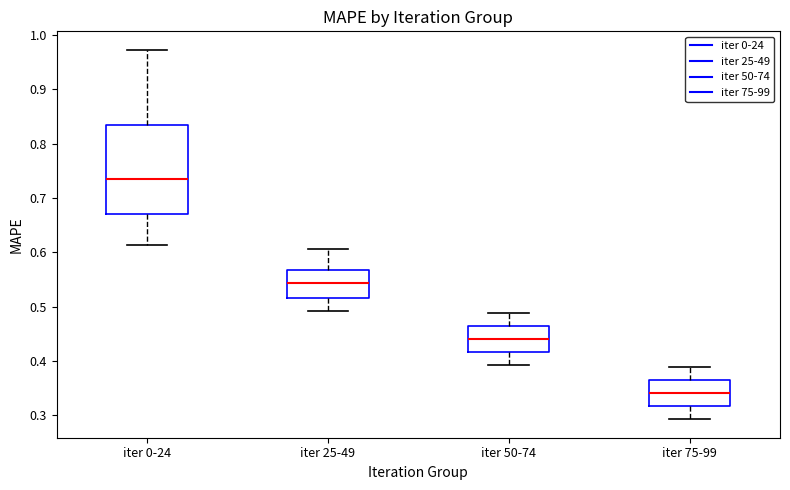

Where does the lower whisker of the box for iter 75-99 end on the y-axis? The values are not printed on the chart, so give them approximately, as read against the axis.

0.29